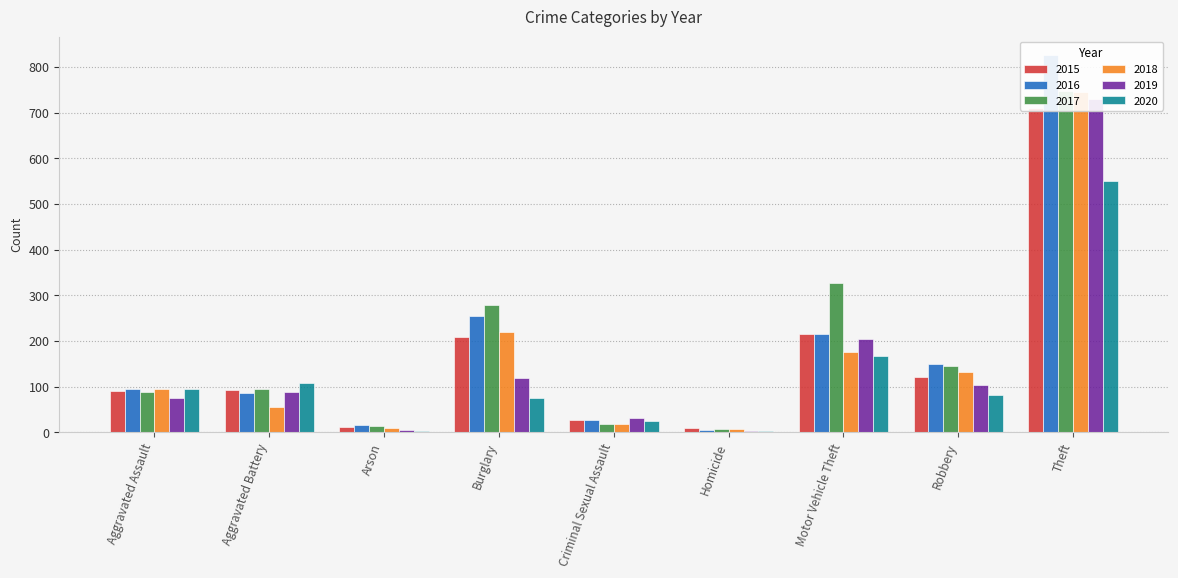

Rank the categories by 2015 value from lowest to highest.

Homicide, Arson, Criminal Sexual Assault, Aggravated Assault, Aggravated Battery, Robbery, Burglary, Motor Vehicle Theft, Theft